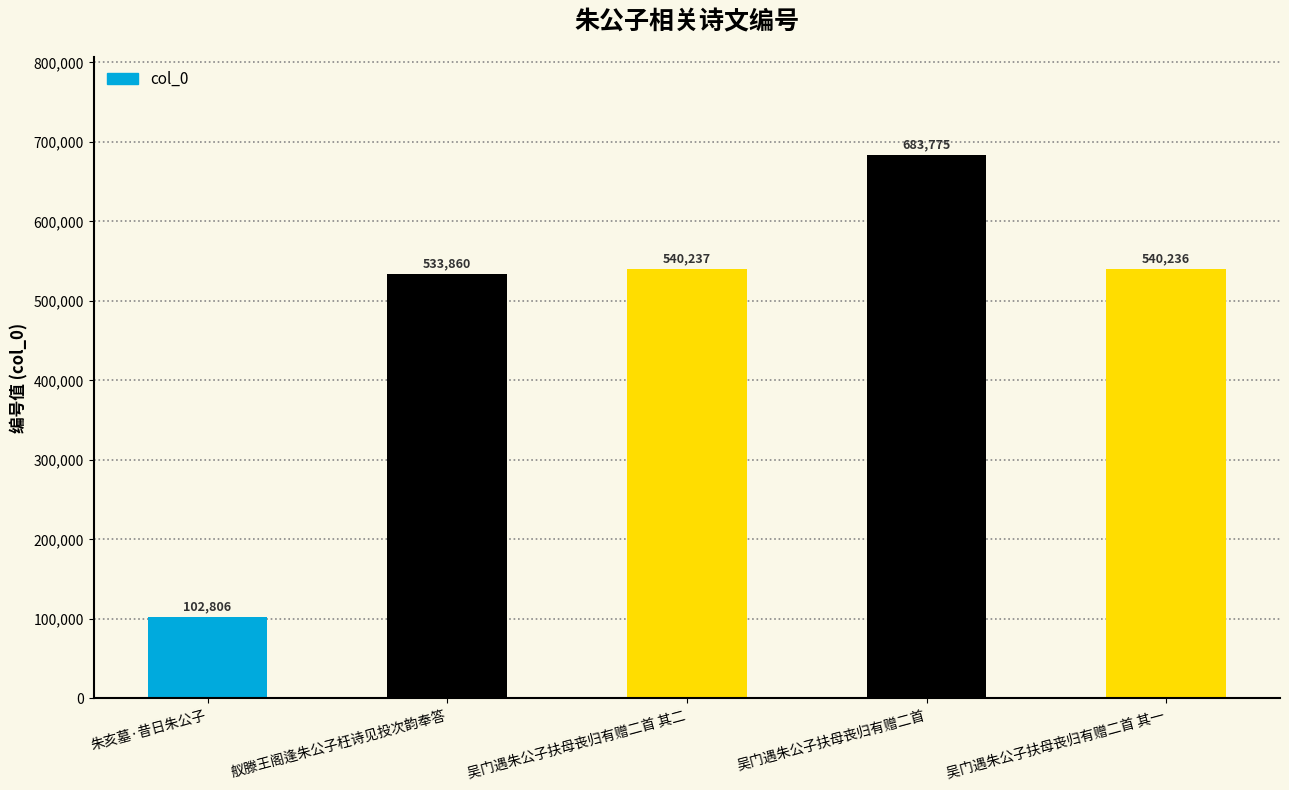

What is the label of the 5th bar from the right?

朱亥墓·昔日朱公子